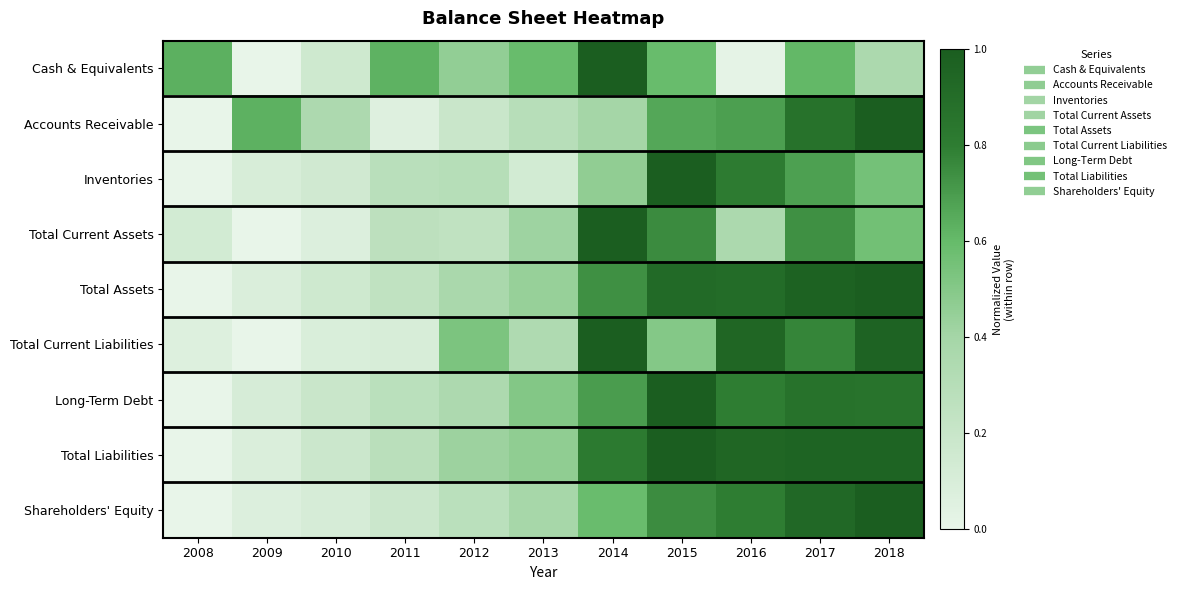

Reading left to right, extract all data points from this chart.

Cash & Equivalents: 2008=0.6	2009=0.0	2010=0.2	2011=0.6	2012=0.5	2013=0.6	2014=1.0	2015=0.6	2016=0.0	2017=0.6	2018=0.4
Accounts Receivable: 2008=0.0	2009=0.6	2010=0.4	2011=0.1	2012=0.2	2013=0.3	2014=0.4	2015=0.7	2016=0.7	2017=0.9	2018=1.0
Inventories: 2008=0.0	2009=0.1	2010=0.1	2011=0.3	2012=0.3	2013=0.1	2014=0.5	2015=1.0	2016=0.8	2017=0.7	2018=0.6
Total Current Assets: 2008=0.1	2009=0.0	2010=0.1	2011=0.3	2012=0.2	2013=0.4	2014=1.0	2015=0.8	2016=0.4	2017=0.7	2018=0.6
Total Assets: 2008=0.0	2009=0.1	2010=0.2	2011=0.2	2012=0.4	2013=0.4	2014=0.7	2015=0.9	2016=0.9	2017=1.0	2018=1.0
Total Current Liabilities: 2008=0.1	2009=0.0	2010=0.1	2011=0.1	2012=0.5	2013=0.3	2014=1.0	2015=0.5	2016=0.9	2017=0.8	2018=1.0
Long-Term Debt: 2008=0.0	2009=0.1	2010=0.2	2011=0.3	2012=0.4	2013=0.5	2014=0.7	2015=1.0	2016=0.8	2017=0.9	2018=0.9
Total Liabilities: 2008=0.0	2009=0.1	2010=0.2	2011=0.3	2012=0.4	2013=0.5	2014=0.8	2015=1.0	2016=0.9	2017=1.0	2018=1.0
Shareholders' Equity: 2008=0.0	2009=0.1	2010=0.1	2011=0.2	2012=0.3	2013=0.4	2014=0.6	2015=0.7	2016=0.8	2017=0.9	2018=1.0